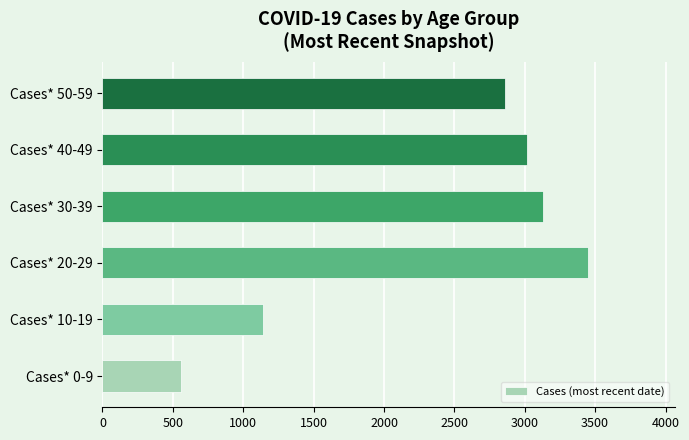

Are the bars grouped side by side (vs. stacked)?

No